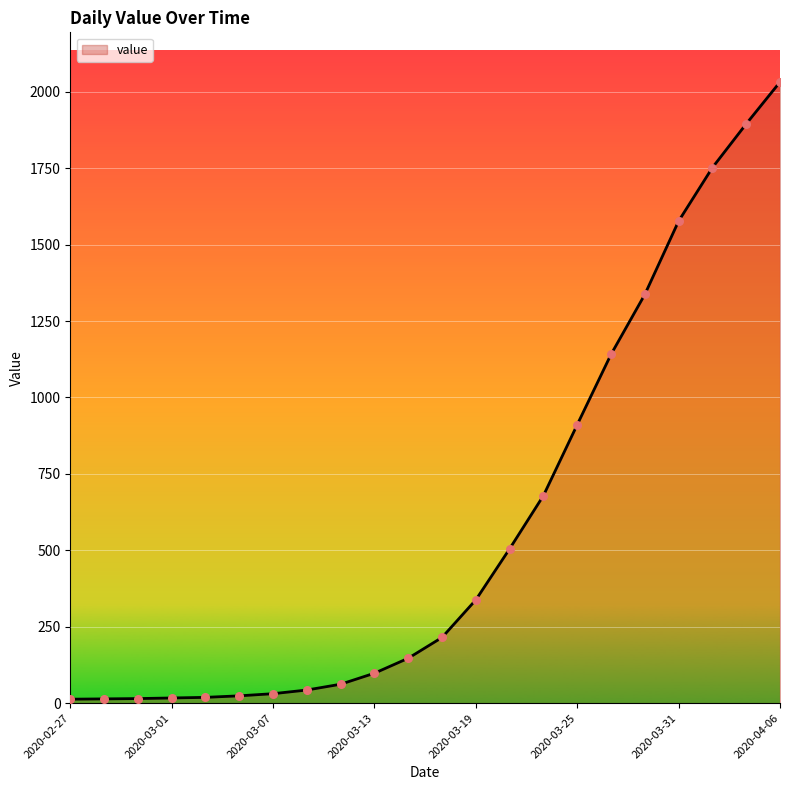

What is the difference between the maximum and minimum values?

2019